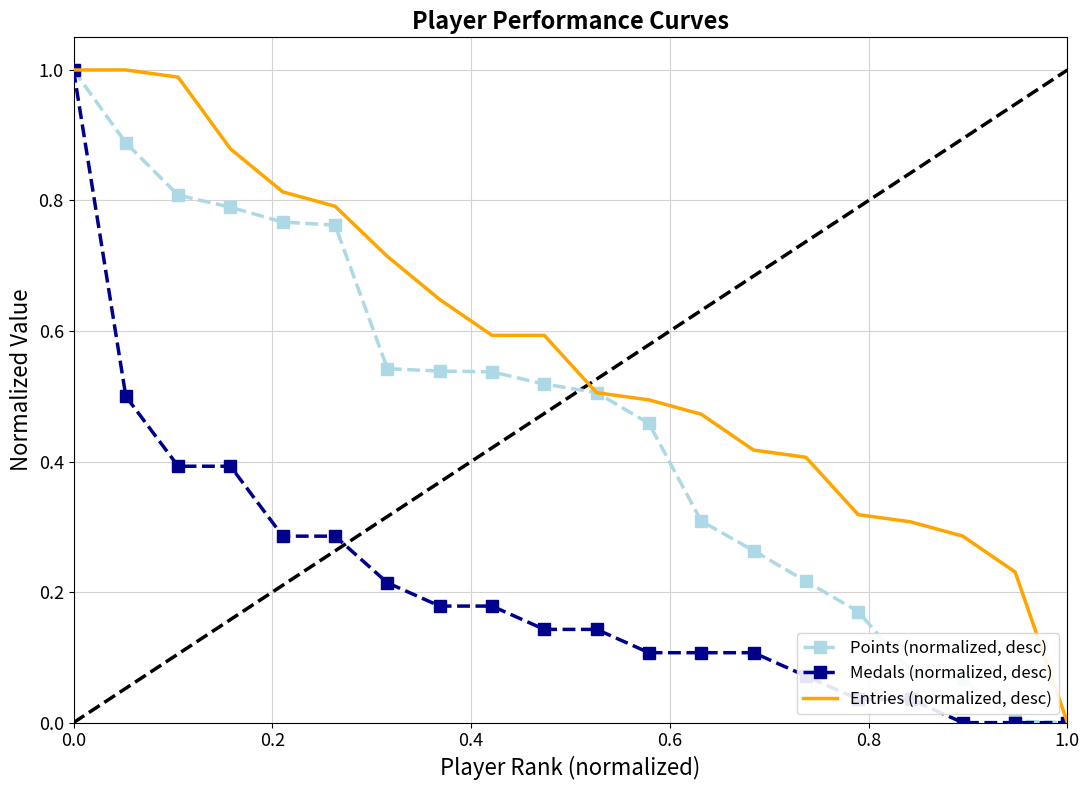

Rank the series by their average value, from highest to lowest.

Entries (normalized, desc), Points (normalized, desc), Medals (normalized, desc)